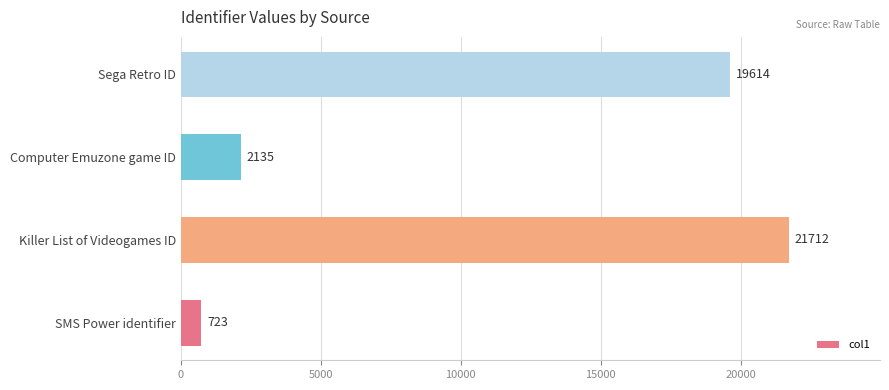

Reading bottom to top, transcribe all the data shown in this chart.

SMS Power identifier=723	Killer List of Videogames ID=21712	Computer Emuzone game ID=2135	Sega Retro ID=19614